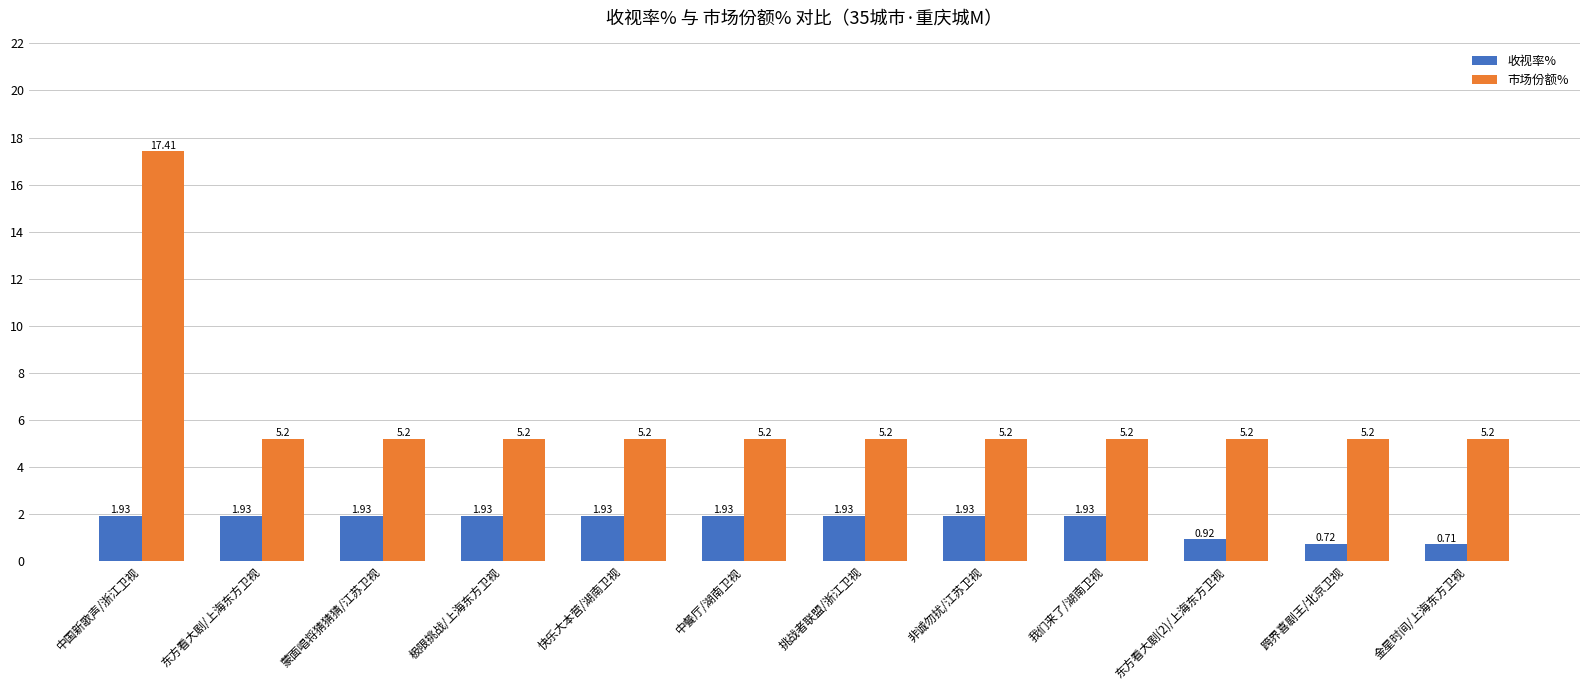

What are all the series names shown in the legend?

收视率%, 市场份额%